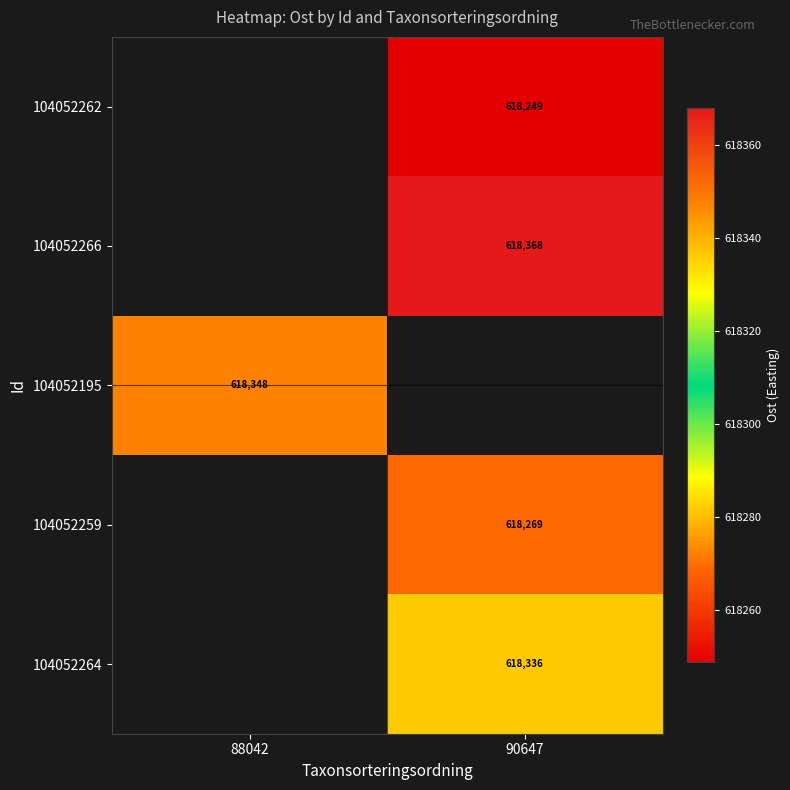

What is the greatest value displayed?

618367.8